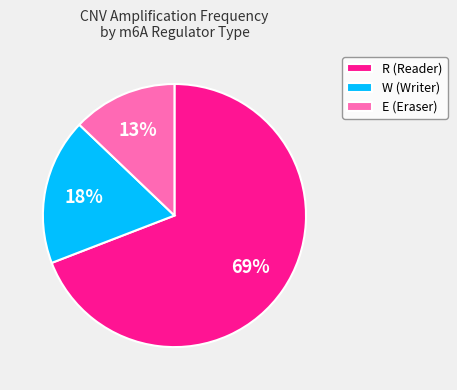

True or false: E (Eraser) accounts for 22% of the total.

False